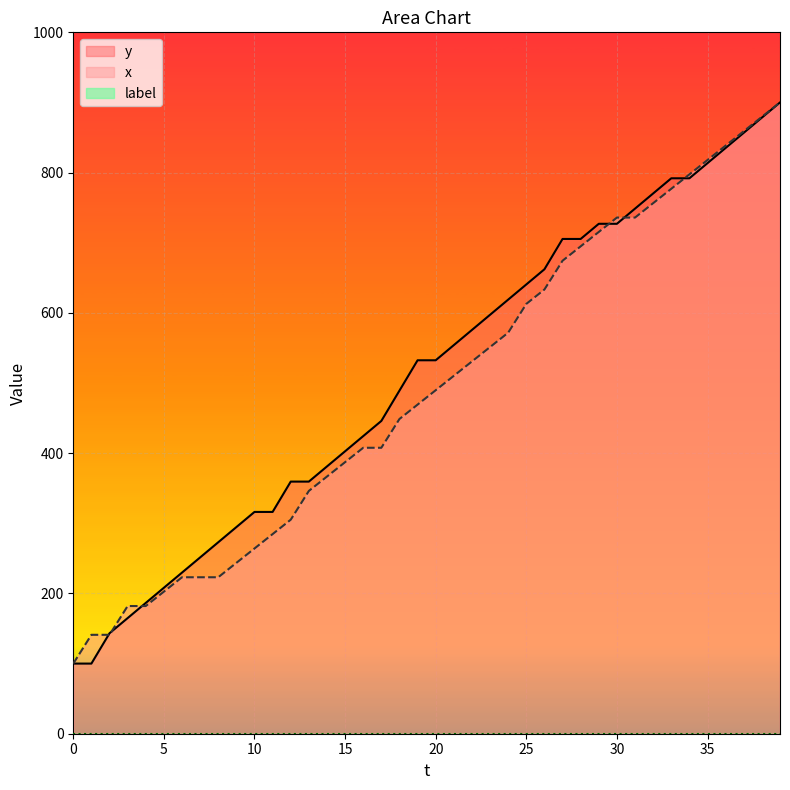

Reading right to left, extract all data points from this chart.

y: 900.0	878.4	856.8	835.1	813.5	791.9	791.9	770.3	748.6	727.0	727.0	705.4	705.4	662.2	640.5	618.9	597.3	575.7	554.1	532.4	532.4	489.2	445.9	424.3	402.7	381.1	359.5	359.5	316.2	316.2	294.6	273.0	251.4	229.7	208.1	186.5	164.9	143.2	100.0	100.0
x: 900.0	879.5	859.0	838.5	817.9	797.4	776.9	756.4	735.9	735.9	715.4	694.9	674.4	633.3	612.8	571.8	551.3	530.8	510.3	489.7	469.2	448.7	407.7	407.7	387.2	366.7	346.2	305.1	284.6	264.1	243.6	223.1	223.1	223.1	202.6	182.1	182.1	141.0	141.0	100.0